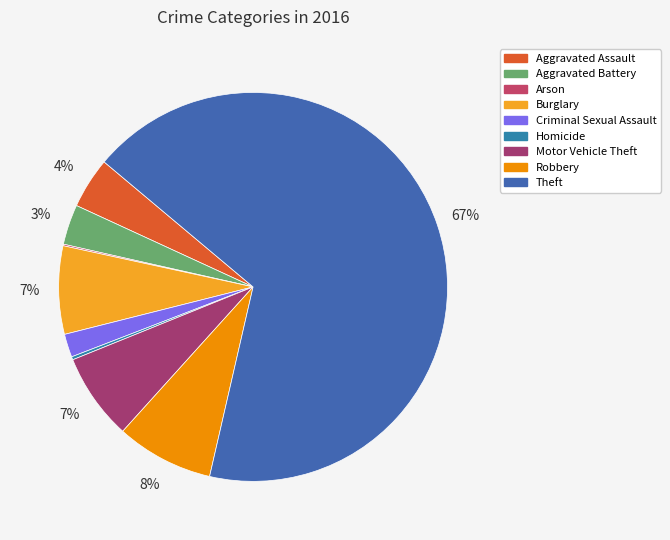

How many segments does this pie chart have?

9